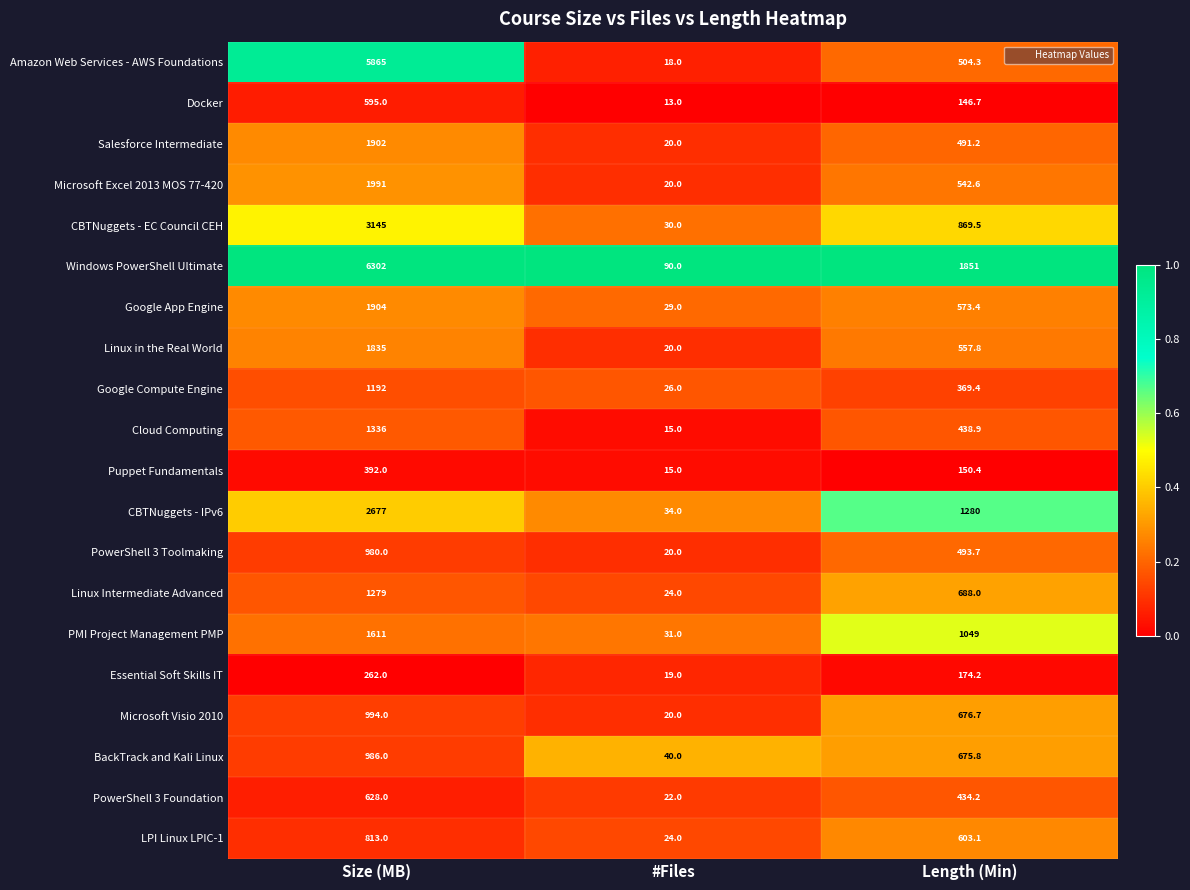

At which category does the chart reach its minimum across all series?

#Files